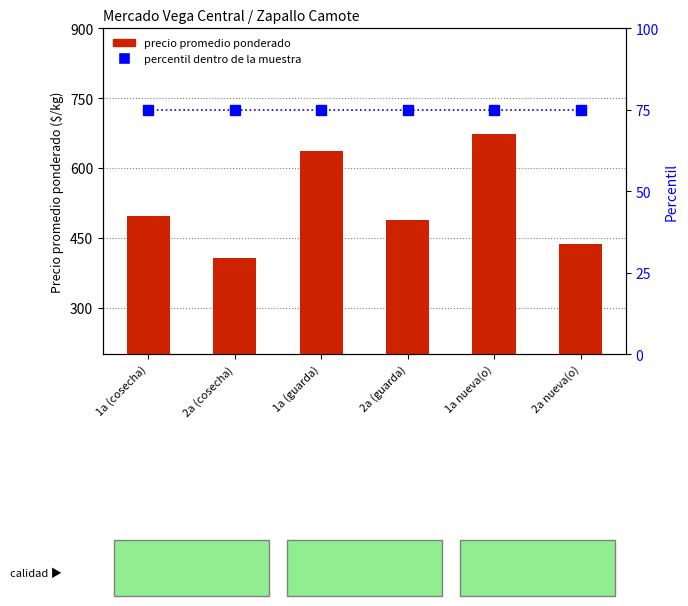

How many bars are there in each group?

2